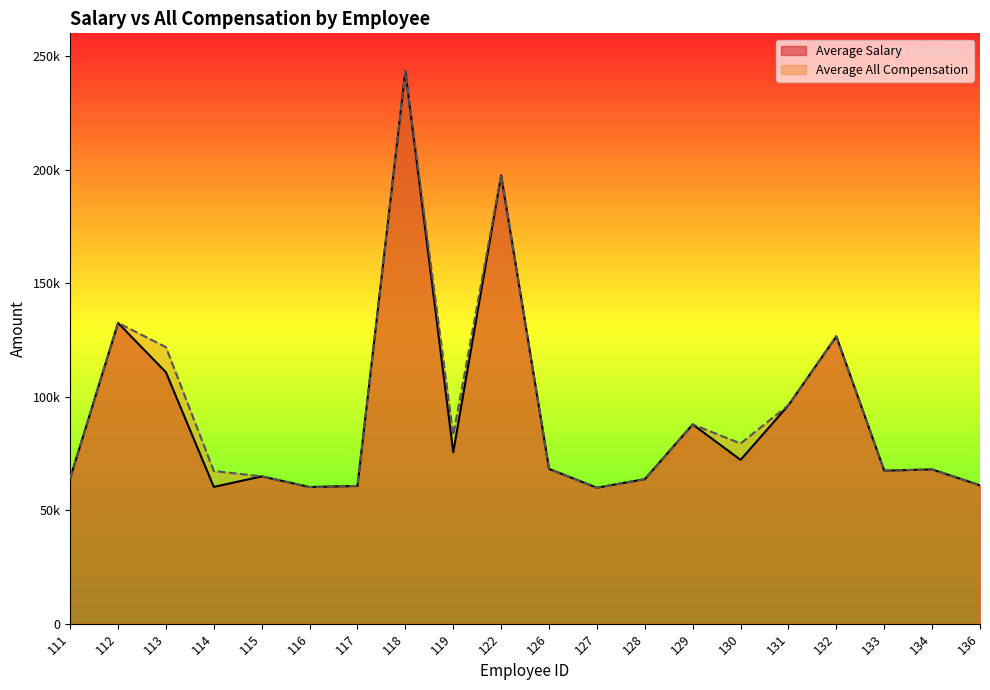

Does the chart display data point markers on the line(s)?

No